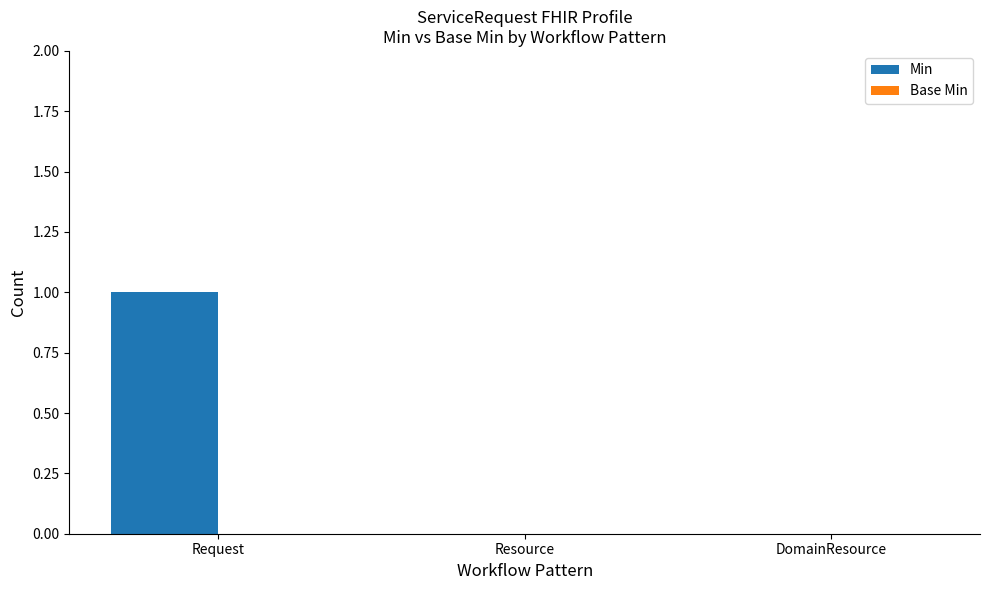

How many data points does each series have?

3